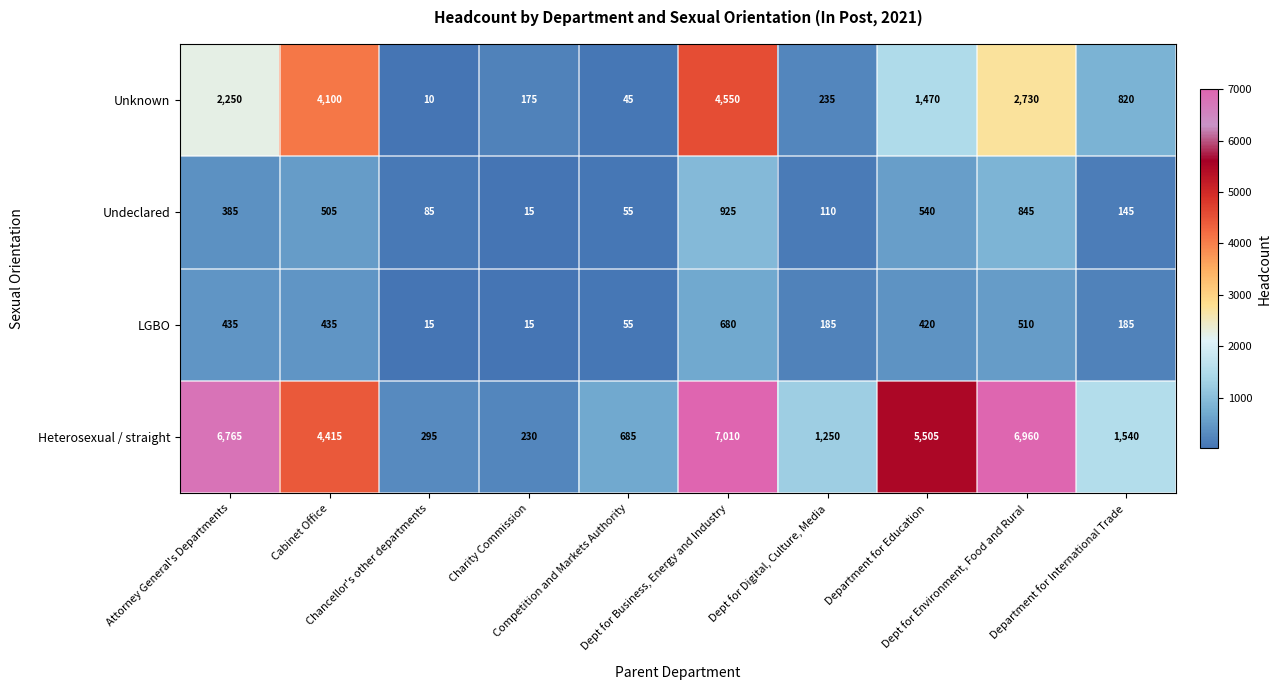

List the series in order of their peak value, lowest first.

LGBO, Undeclared, Unknown, Heterosexual / straight